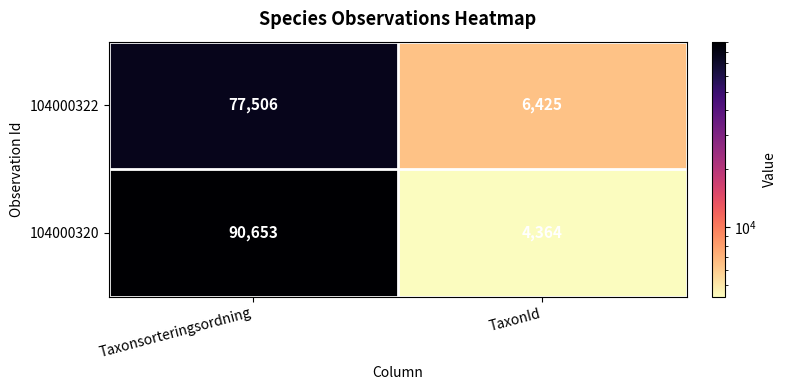

What is the minimum value for 104000320?

4364